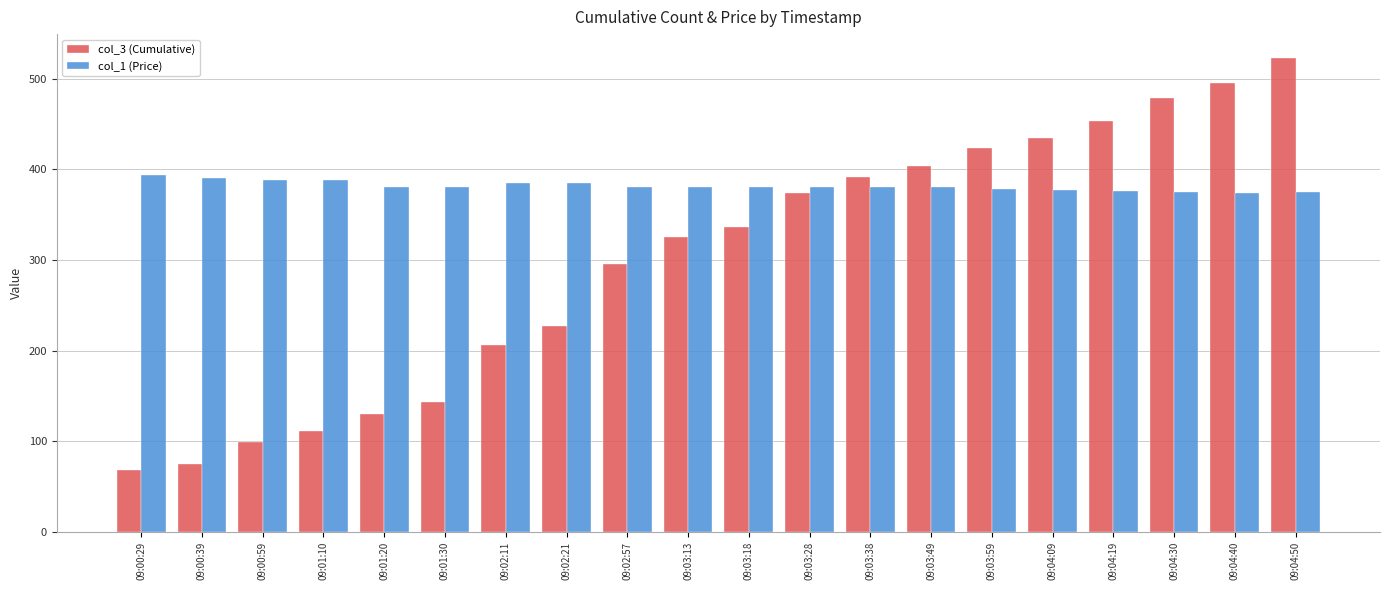

Which series changed the most between 09:01:30 and 09:04:19?

col_3 (Cumulative)